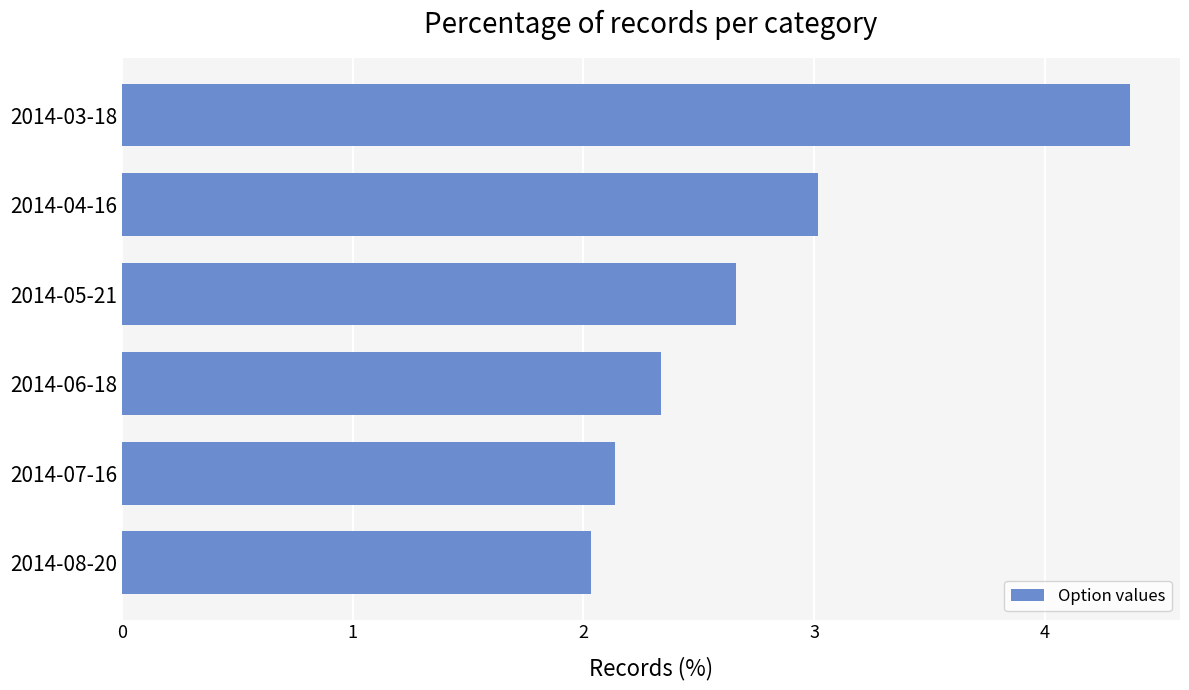

What is the minimum value shown in the chart?

2.0